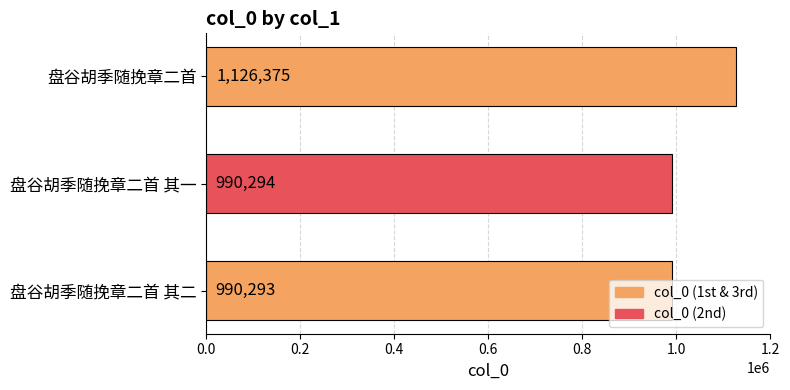

What is the change in value from 盘谷胡季随挽章二首 其二 to 盘谷胡季随挽章二首 其一?

+1